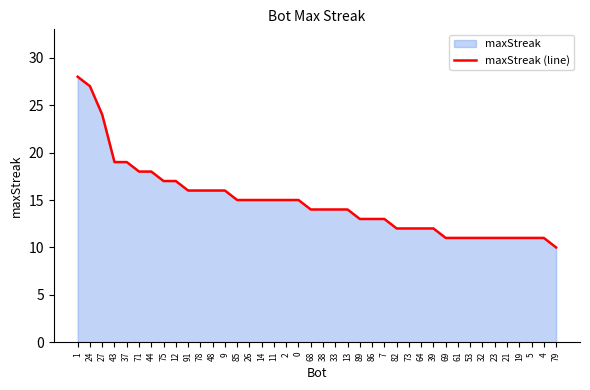

What position from the left is 37?

5